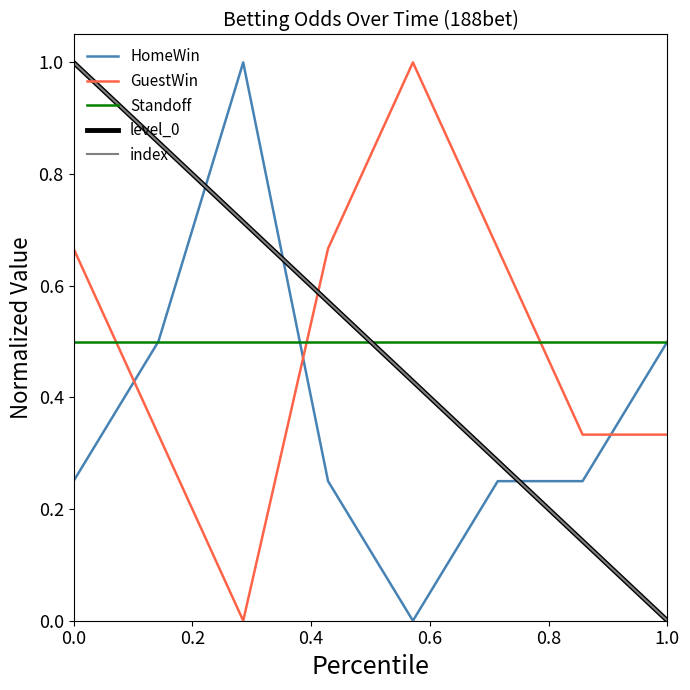

How many lines are shown in the chart?

5